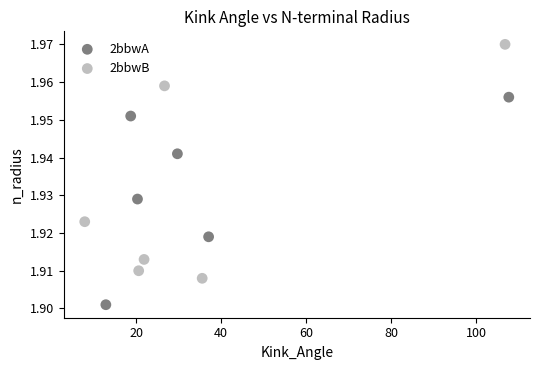

Which series reaches the minimum Y coordinate?

2bbwA